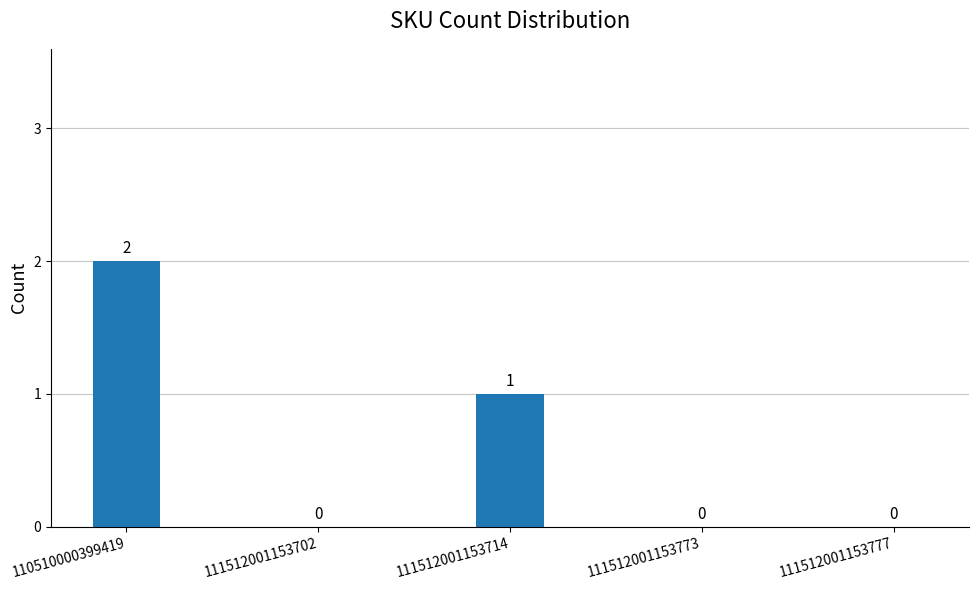

Reading left to right, what are all the values shown in this chart?

110510000399419=2	111512001153702=0	111512001153714=1	111512001153773=0	111512001153777=0